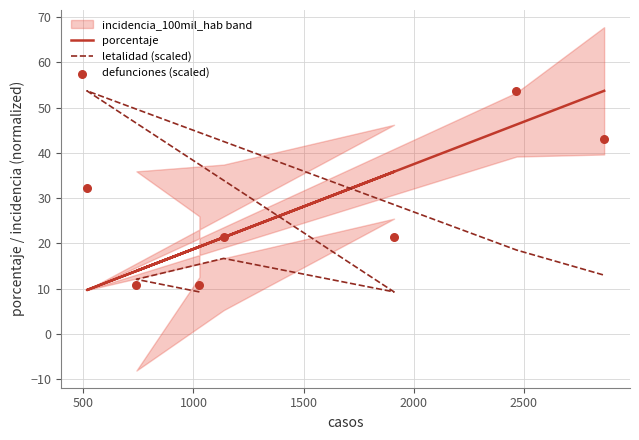

What is the total value across all series at 1500?

66.6